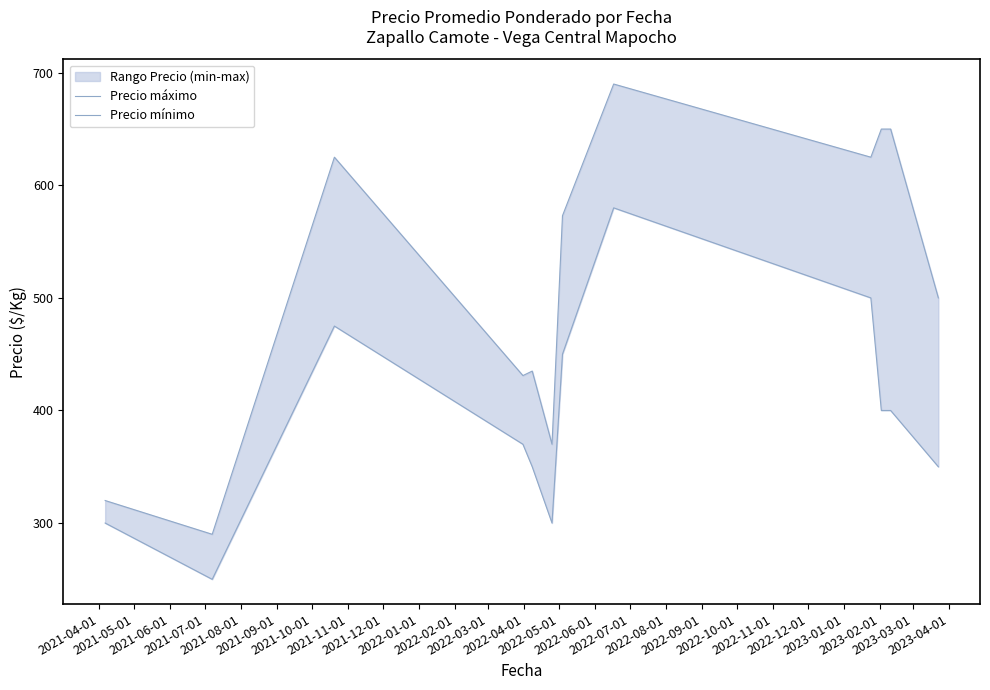

Which series has the largest total across all categories?

Precio máximo